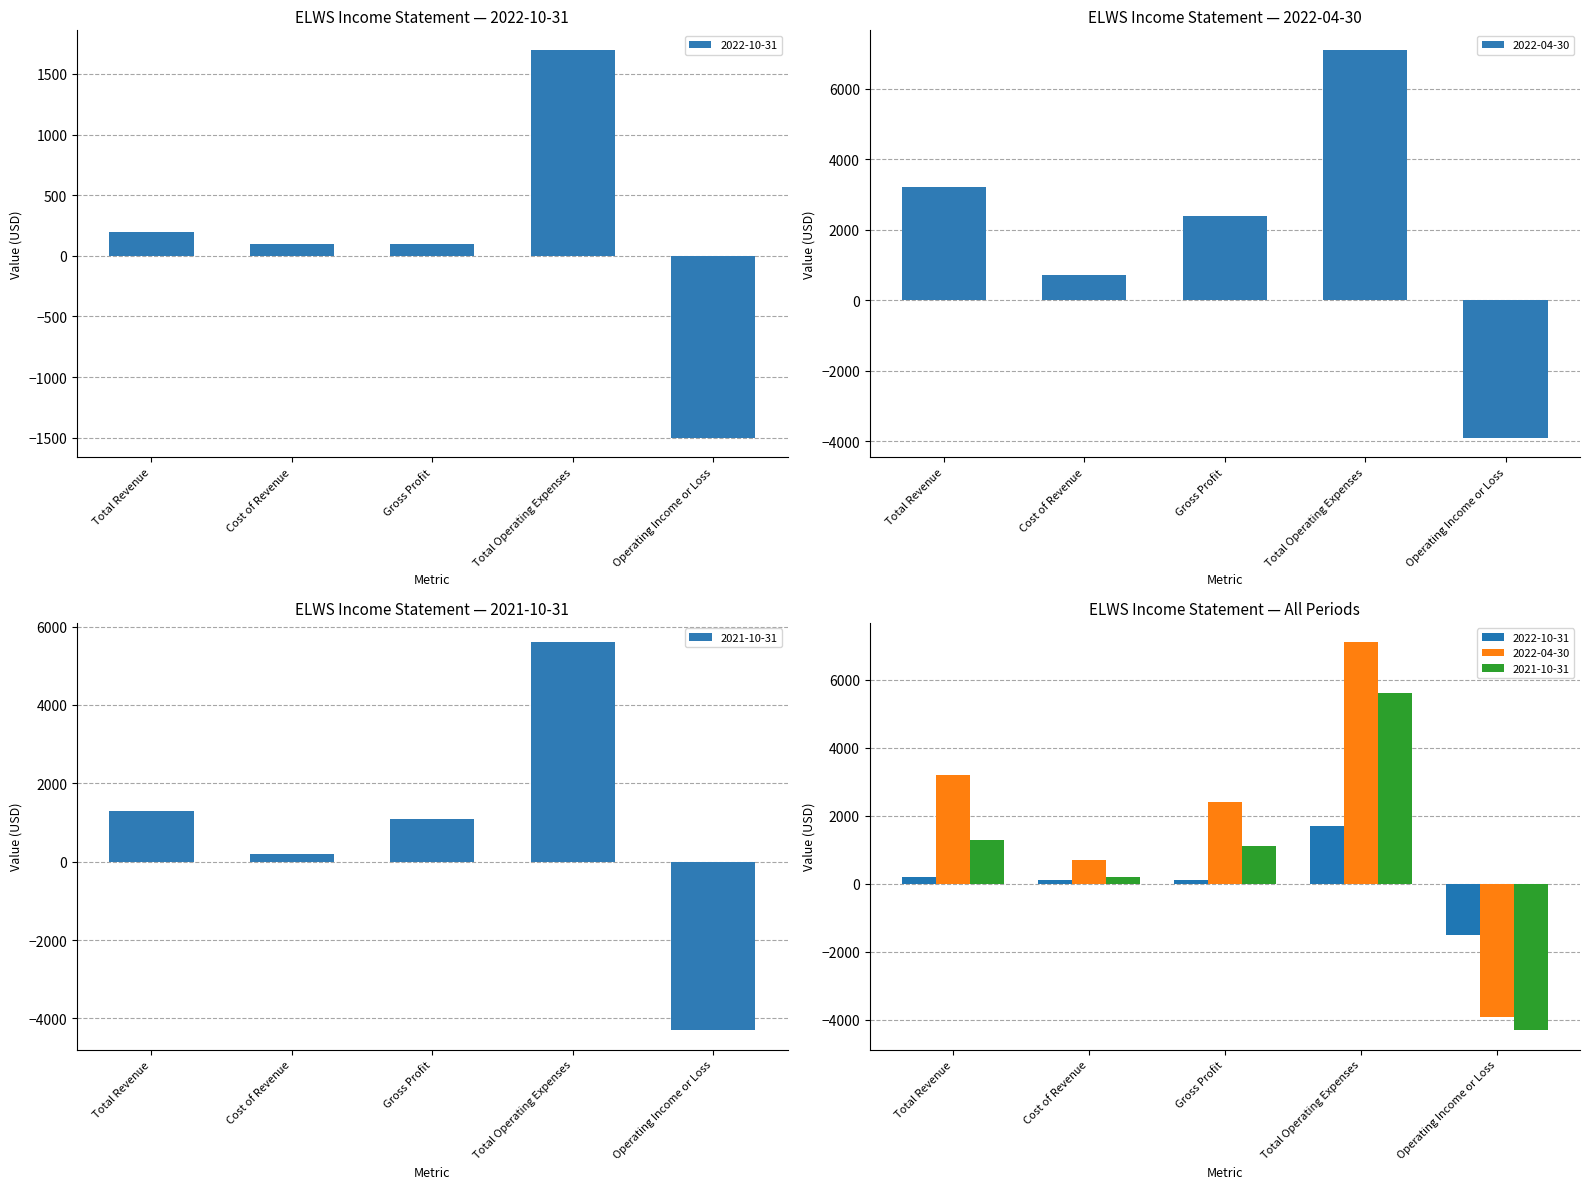

What is the greatest value displayed?

7100